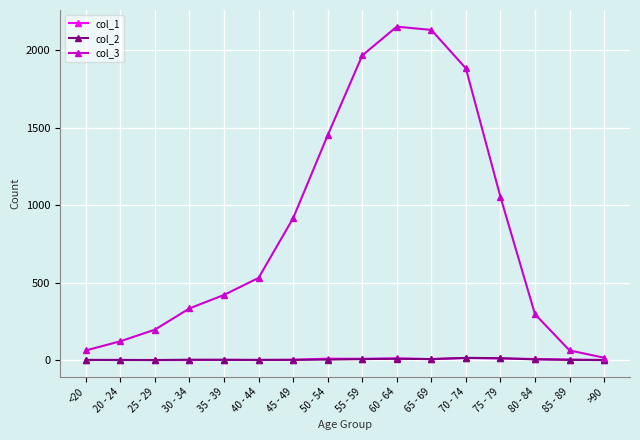

True or false: col_3 has a value of 989 at 50 - 54.

False